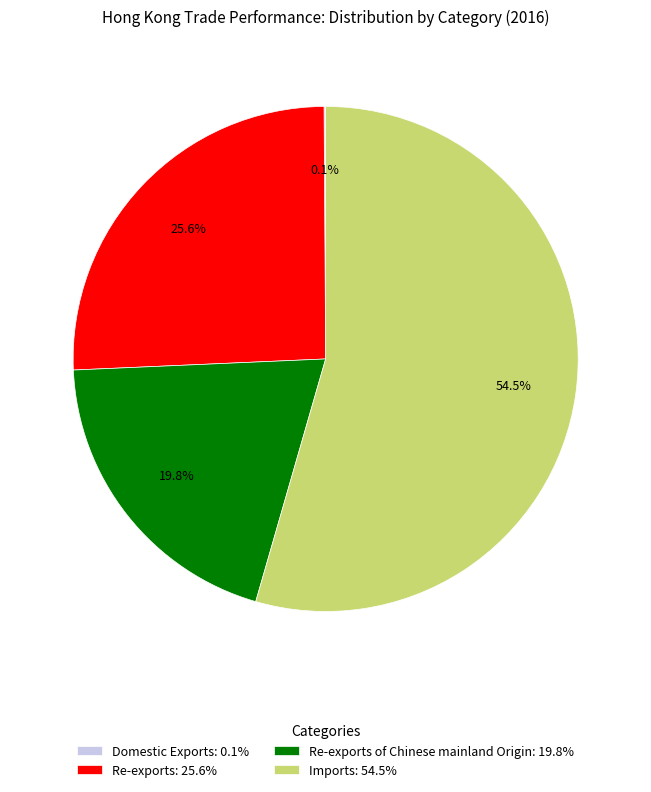

What is the majority slice?

Imports: 54.5%